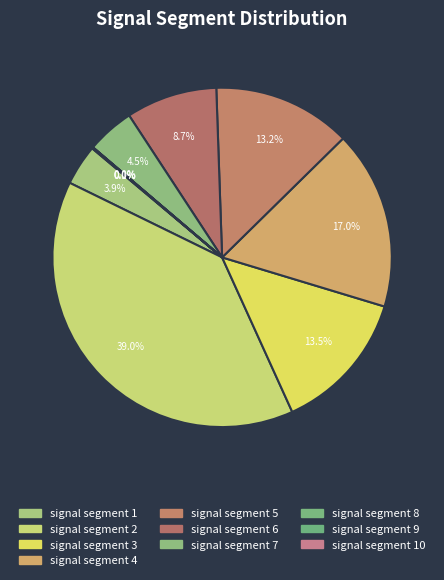

The signal segment 2 slice represents 29% of the pie. True or false?

False